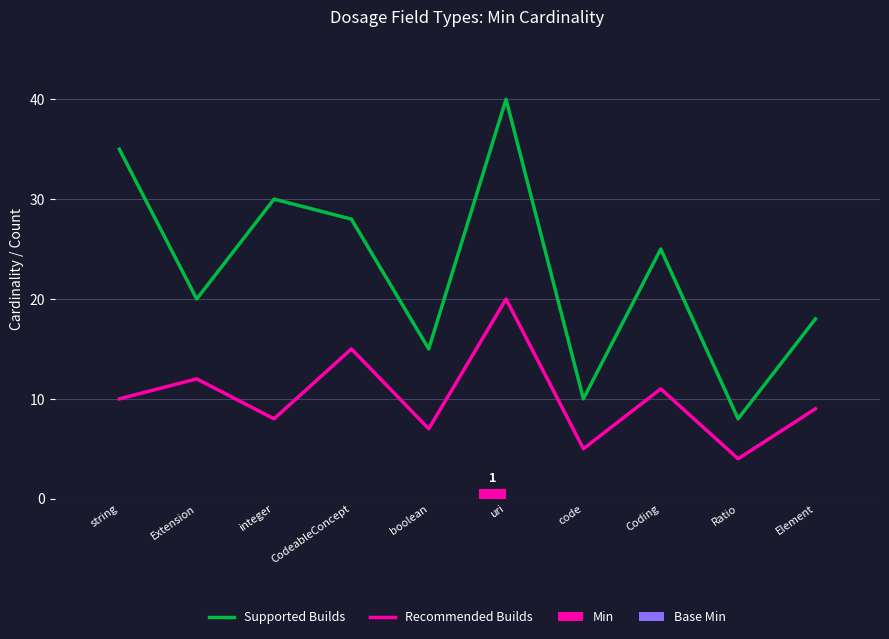

How many groups of bars are there?

10